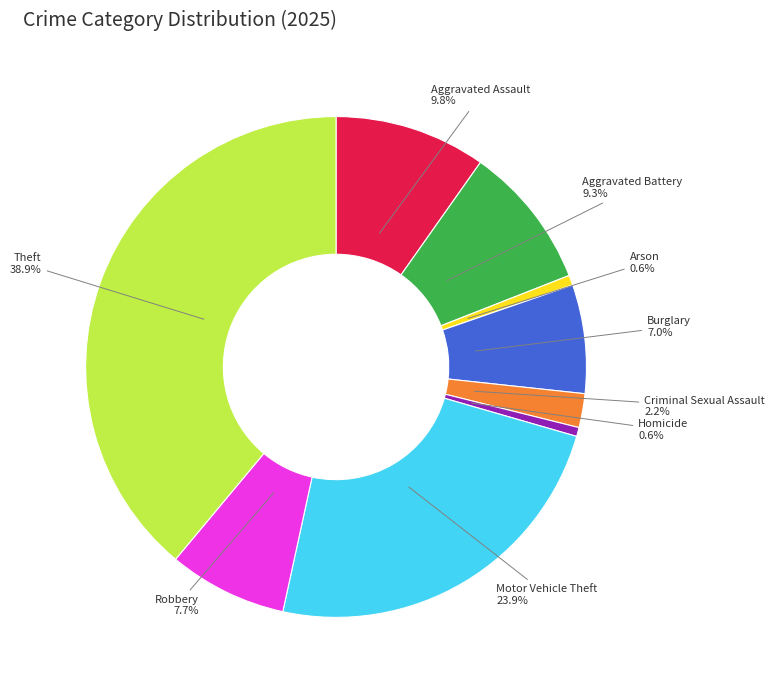

True or false: Motor Vehicle Theft accounts for 24% of the total.

True